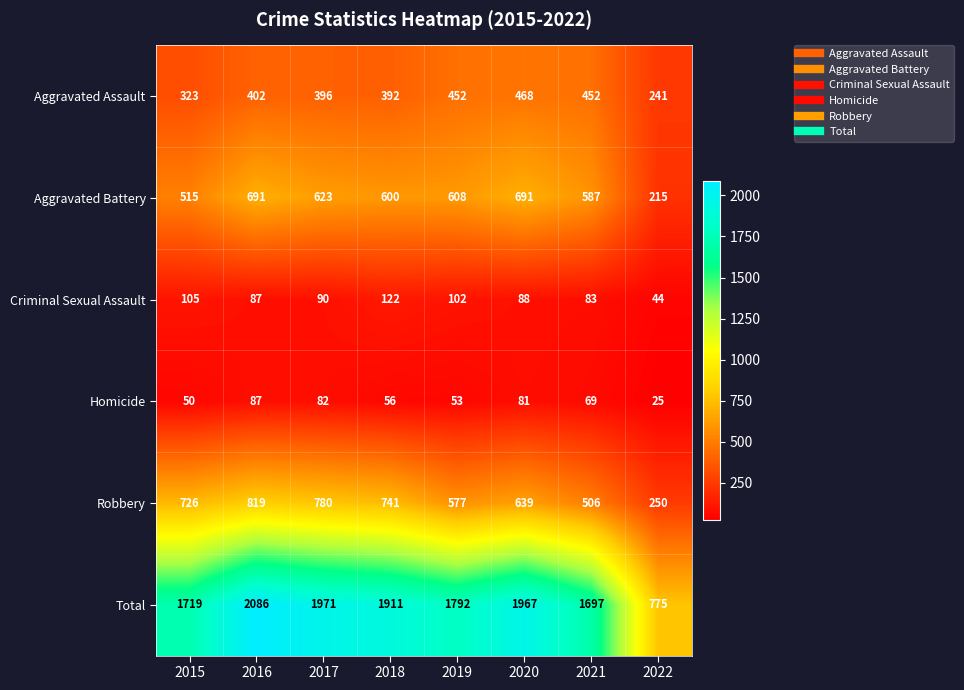

At 2019, list the series in order from largest to smallest.

Total, Aggravated Battery, Robbery, Aggravated Assault, Criminal Sexual Assault, Homicide